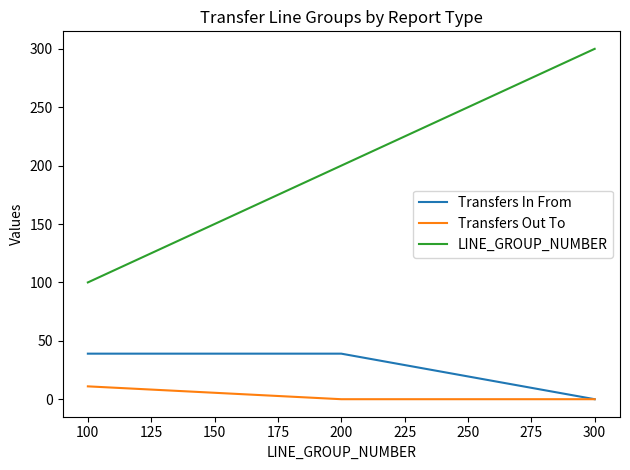

At how many categories does at least one series exceed 270?

1